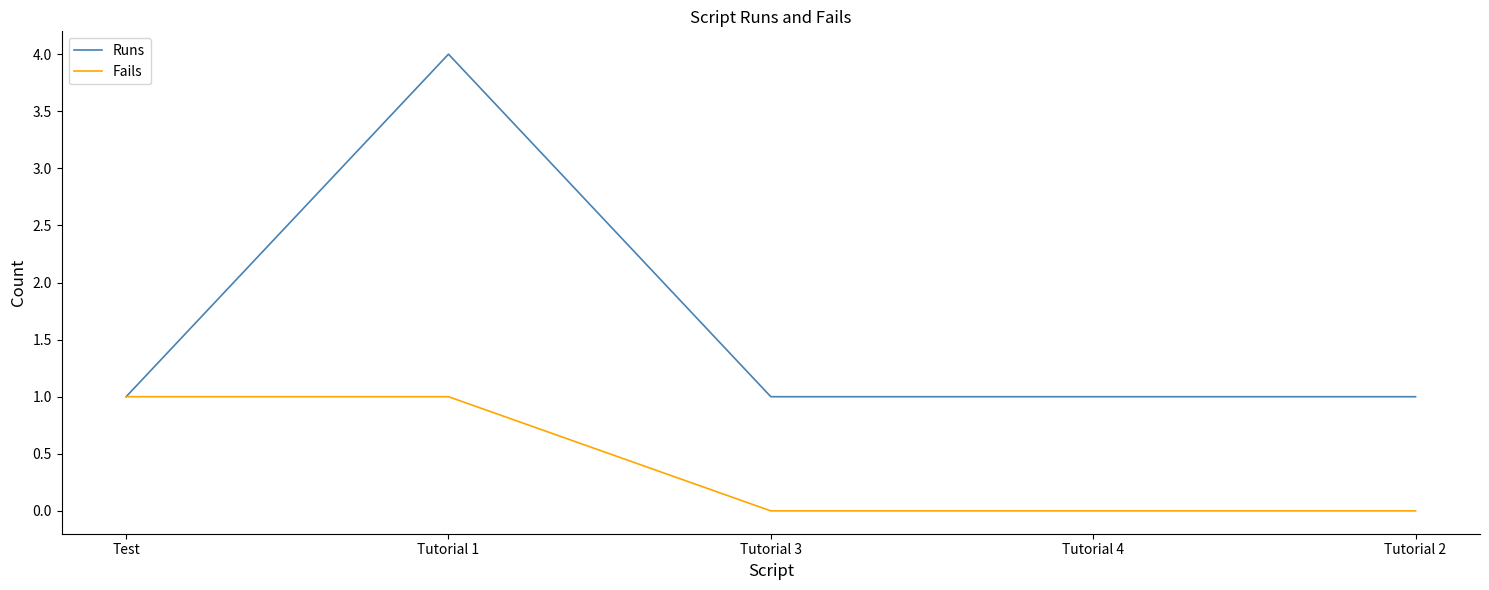

What position from the left is Tutorial 2?

5